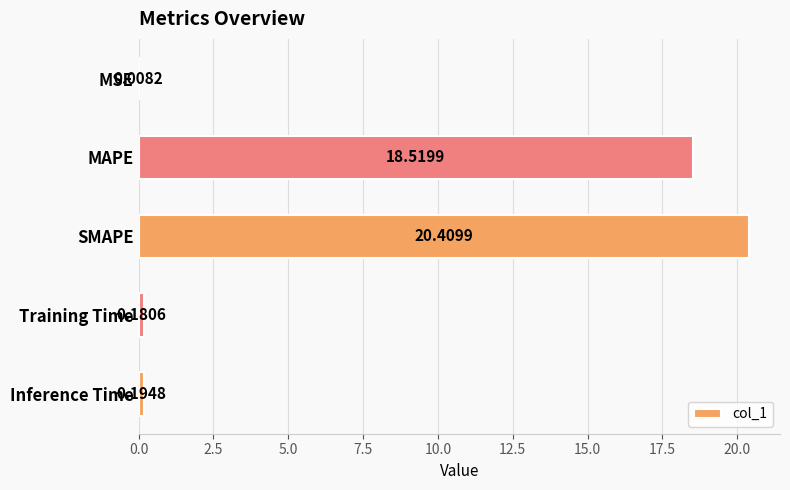

How many categories are shown in the chart?

5